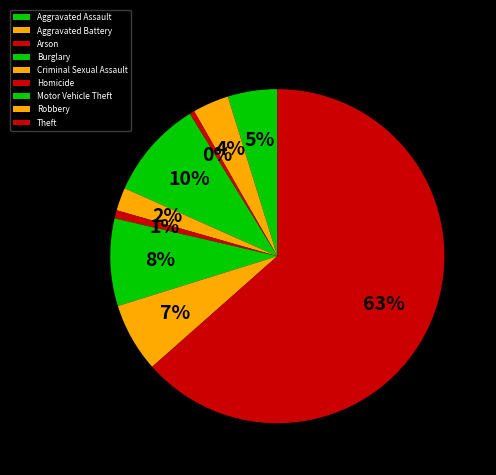

How many segments does this pie chart have?

9